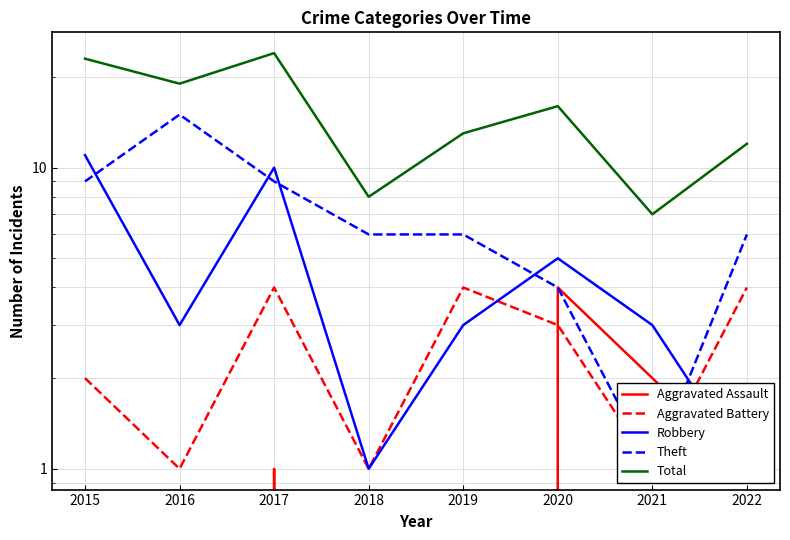

Which label corresponds to the smallest value in the chart?

2015